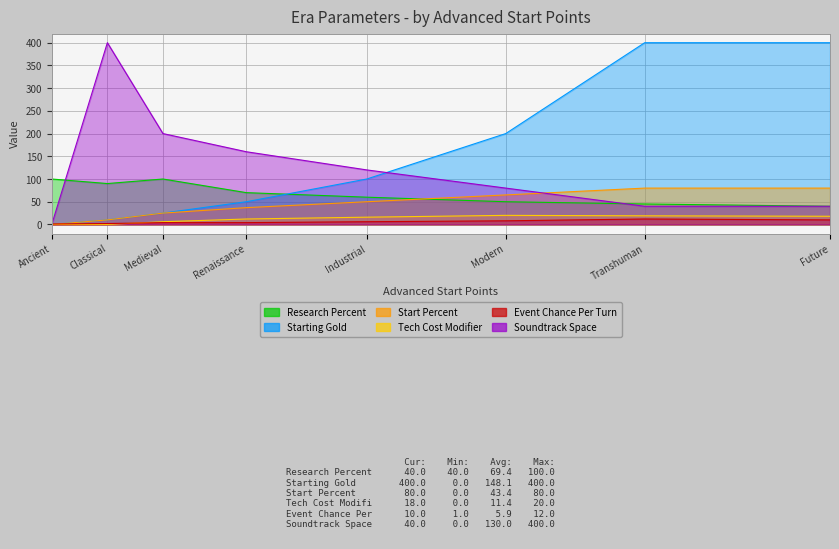

How many lines are shown in the chart?

6